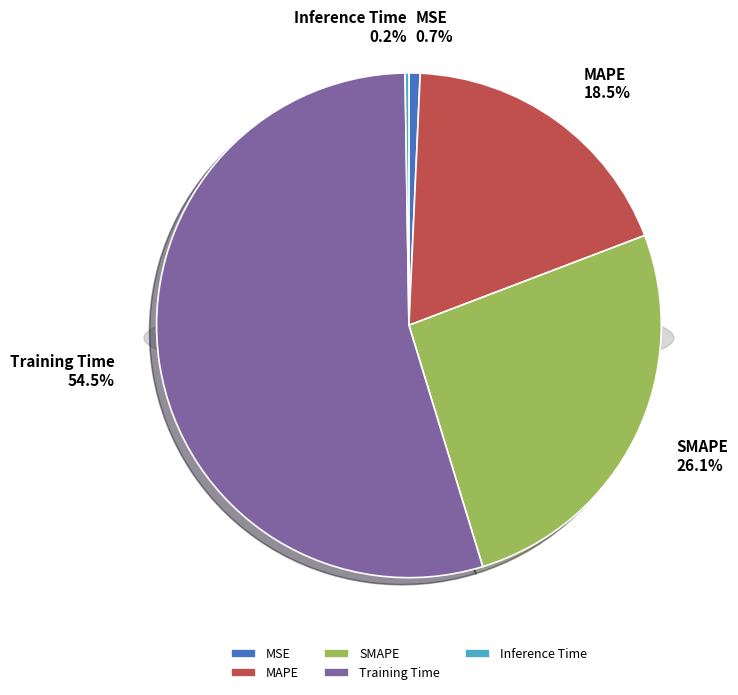

To the nearest percent, what is the difference between the Training Time and MSE slice percentages?

54%